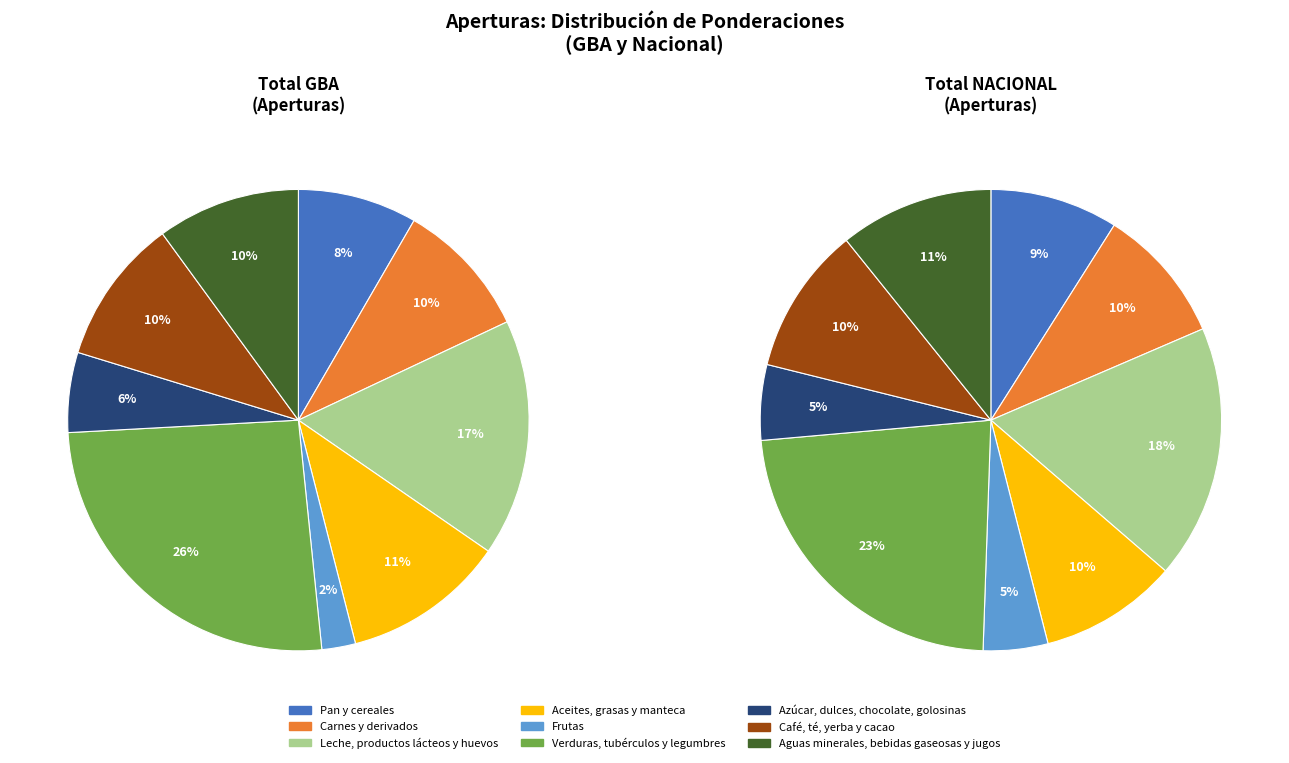

Is the sum of Frutas and Carnes y derivados greater than half?

No